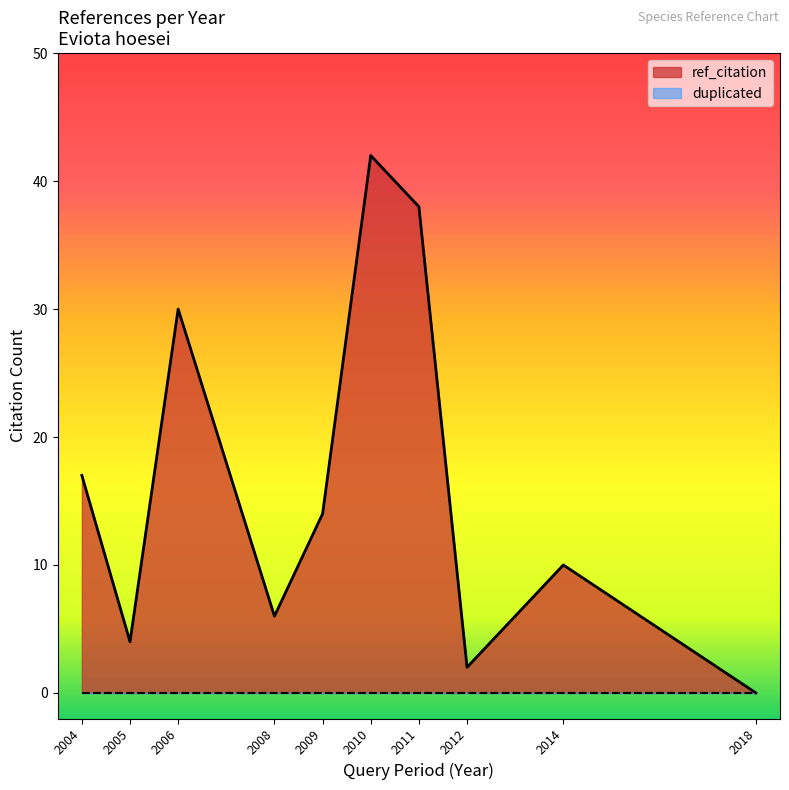

At which label does ref_citation reach its peak?

2010